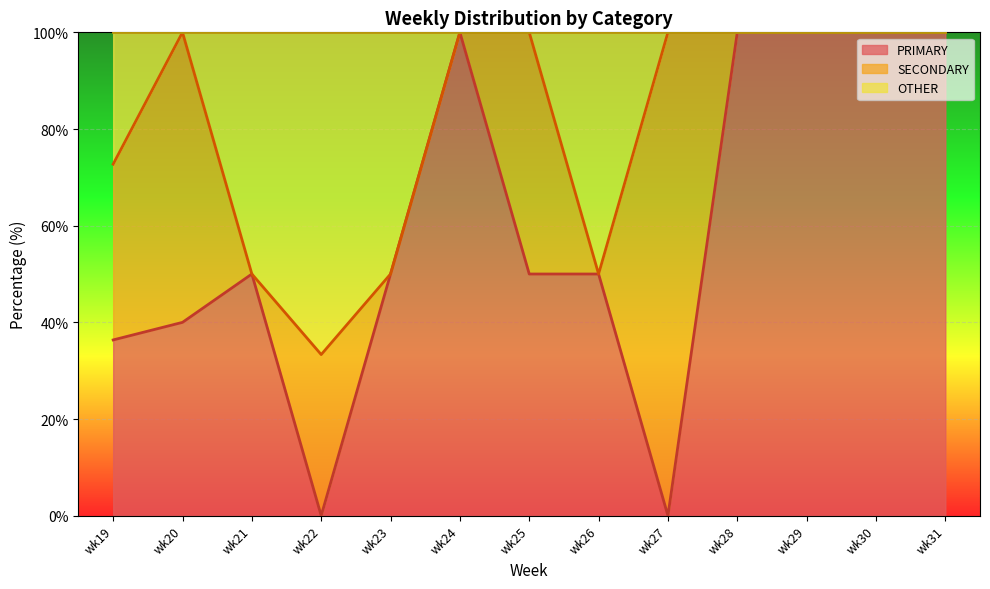

What is the total value across all series at wk21?

100.0